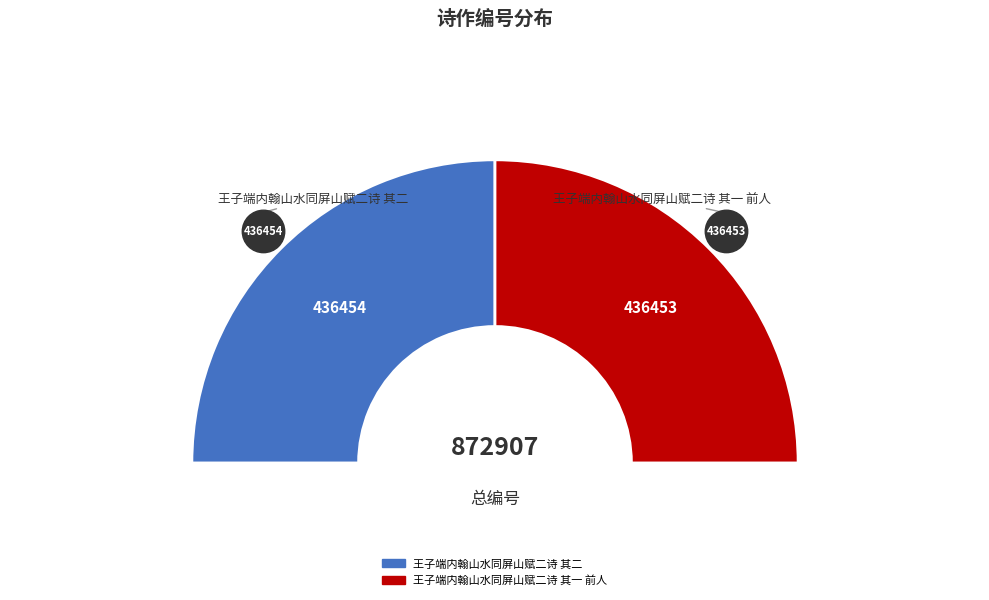

What percentage do 王子端内翰山水同屏山赋二诗 其一 前人 and 王子端内翰山水同屏山赋二诗 其二 together represent?

100.0%